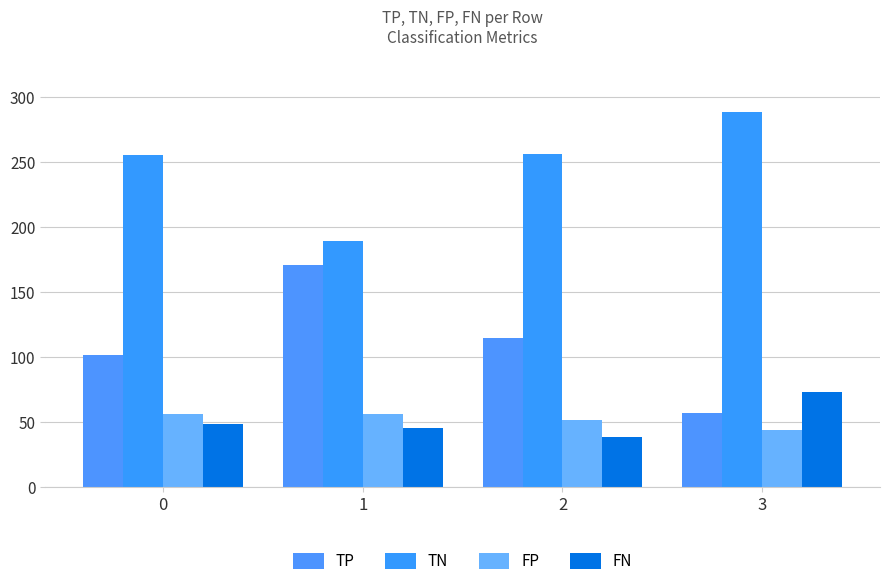

Are the bars grouped side by side (vs. stacked)?

Yes